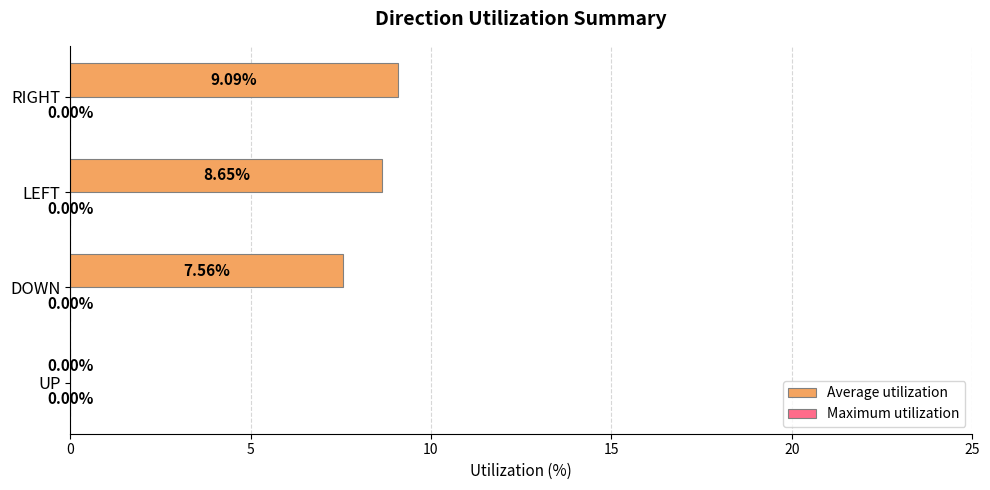

What is the ratio of the value at RIGHT to the value at LEFT?

1.1